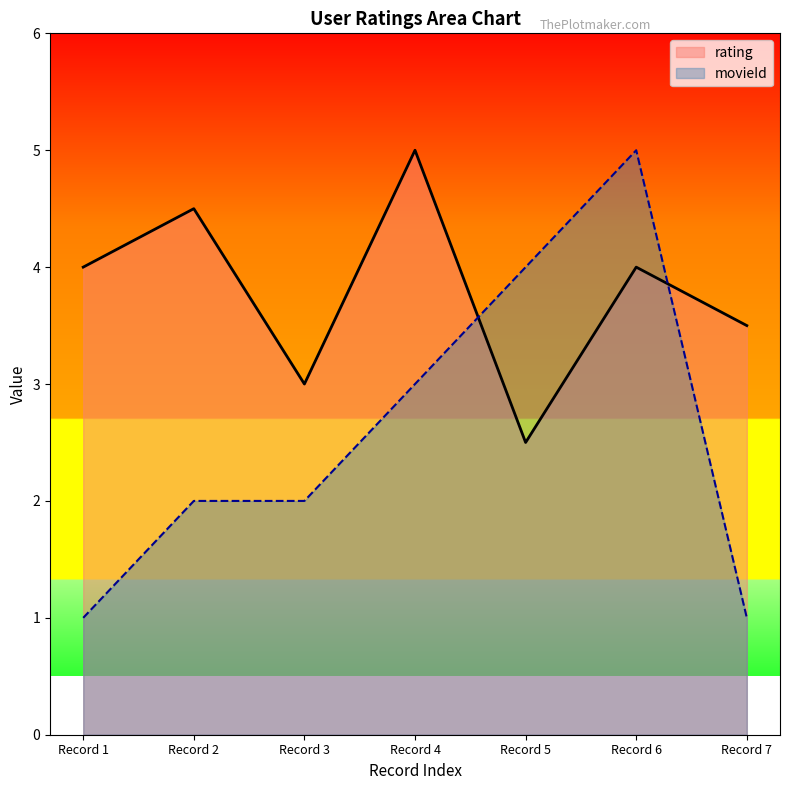

Rank the series by their average value, from highest to lowest.

rating, movieId